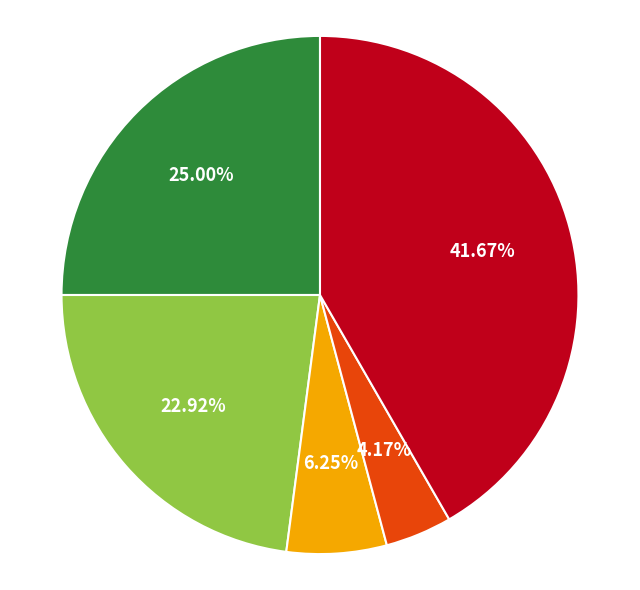

Is there a majority slice in this chart?

No